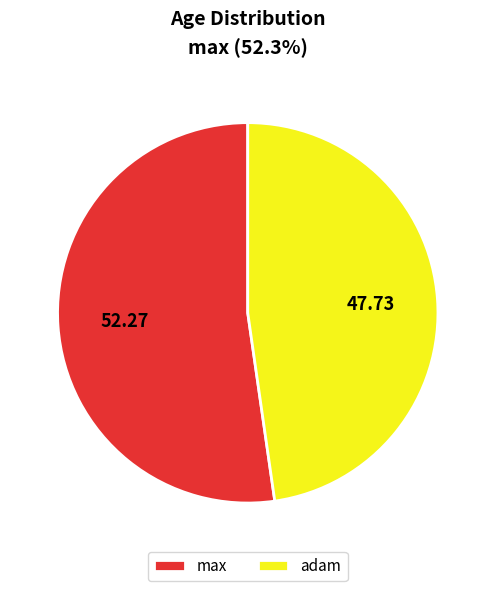

Rank the categories by value from lowest to highest.

adam, max